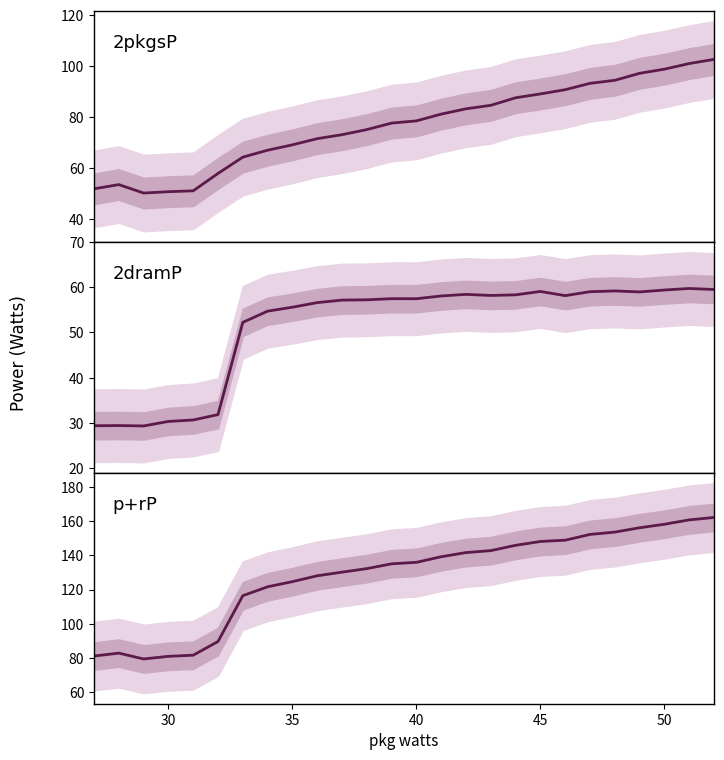

What is the highest value of the 2dramP series?

59.7